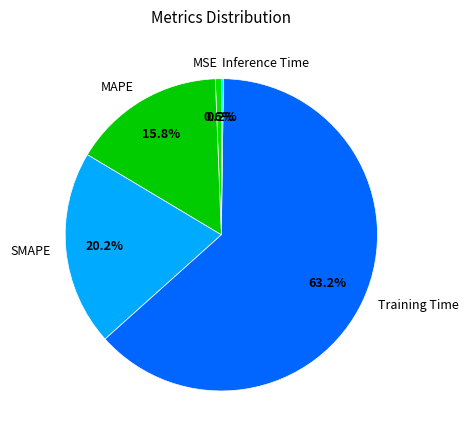

To the nearest percent, what is the combined percentage of MAPE and MSE?

16%